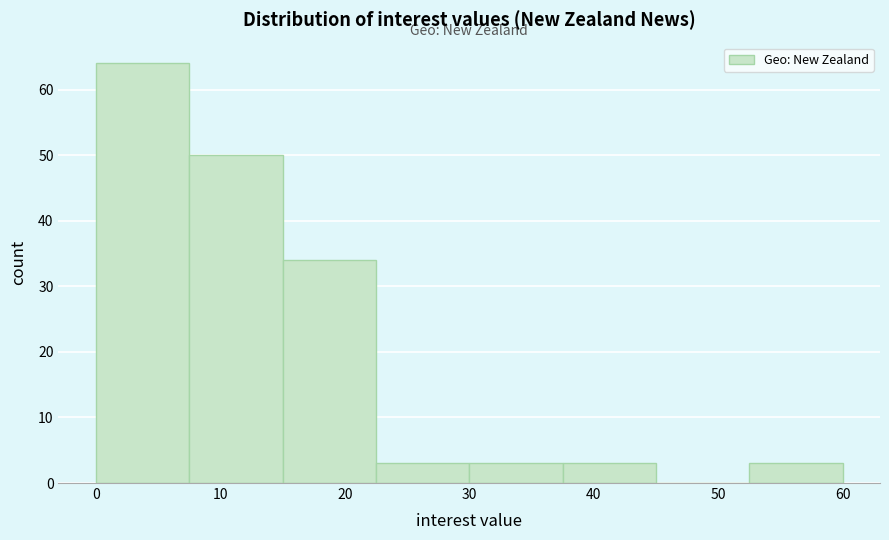

Over which range of the x-axis is the bar tallest?

0.0 to 7.5